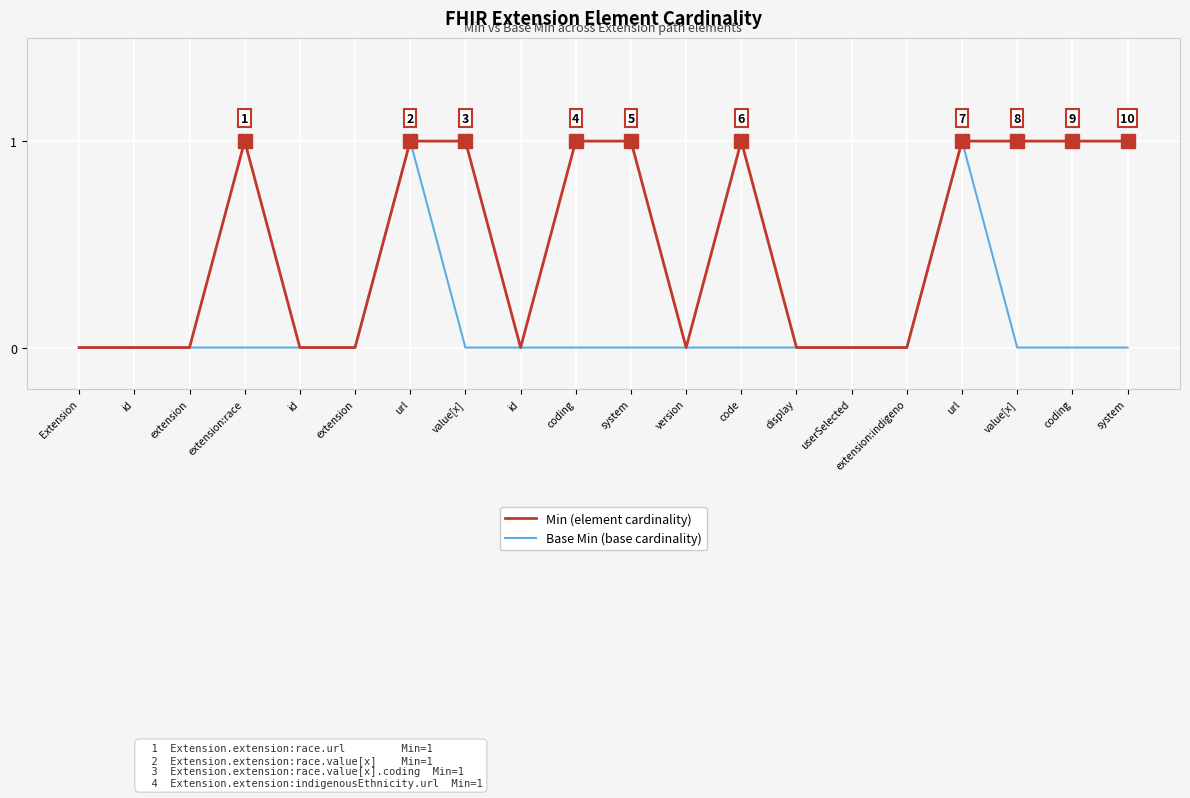

Reading left to right, list all the values displayed in this chart.

Min (element cardinality): Extension=0	id=0	extension=0	extension:race=1	id=0	extension=0	url=1	value[x]=1	id=0	coding=1	system=1	version=0	code=1	display=0	userSelected=0	extension:indigeno=0	url=1	value[x]=1	coding=1	system=1
Base Min (base cardinality): Extension=0	id=0	extension=0	extension:race=0	id=0	extension=0	url=1	value[x]=0	id=0	coding=0	system=0	version=0	code=0	display=0	userSelected=0	extension:indigeno=0	url=1	value[x]=0	coding=0	system=0